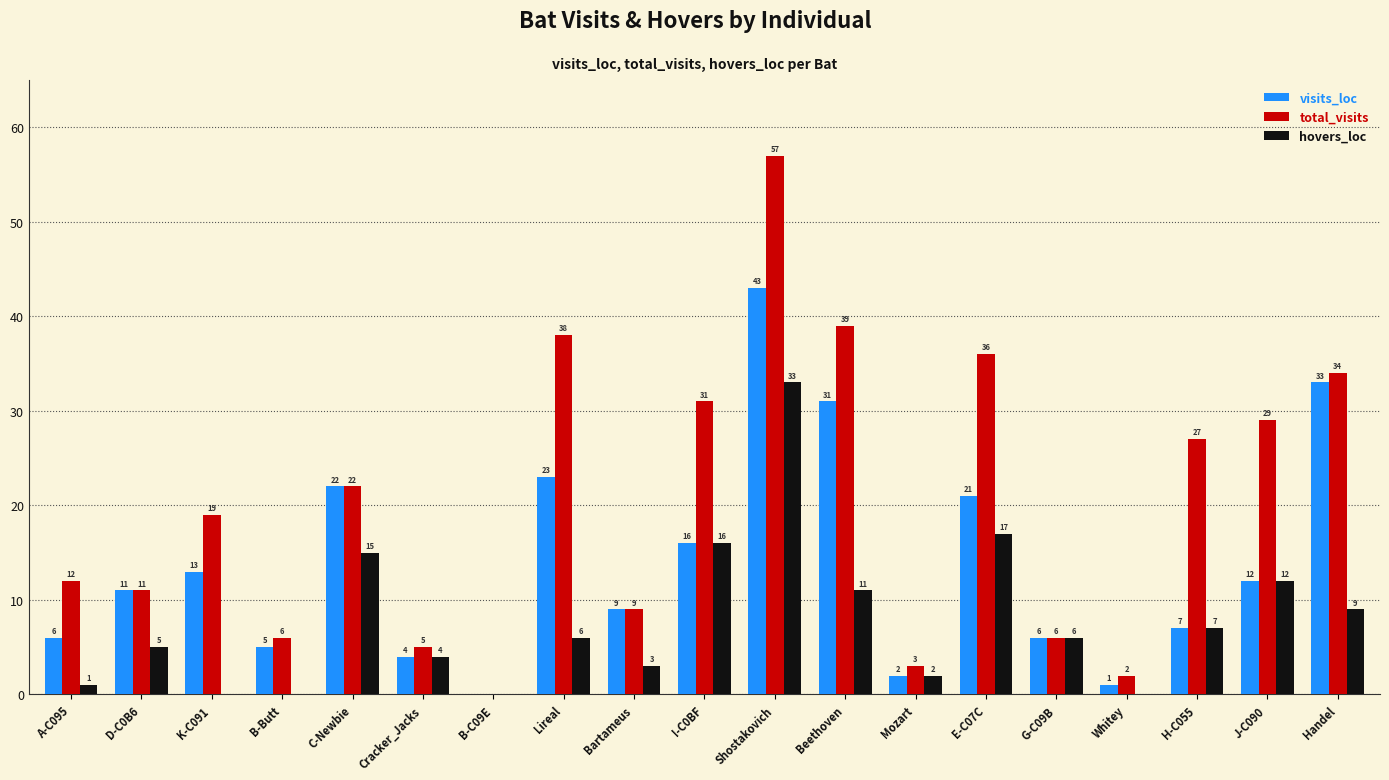

Is it true that hovers_loc equals 5 at E-C07C?

False